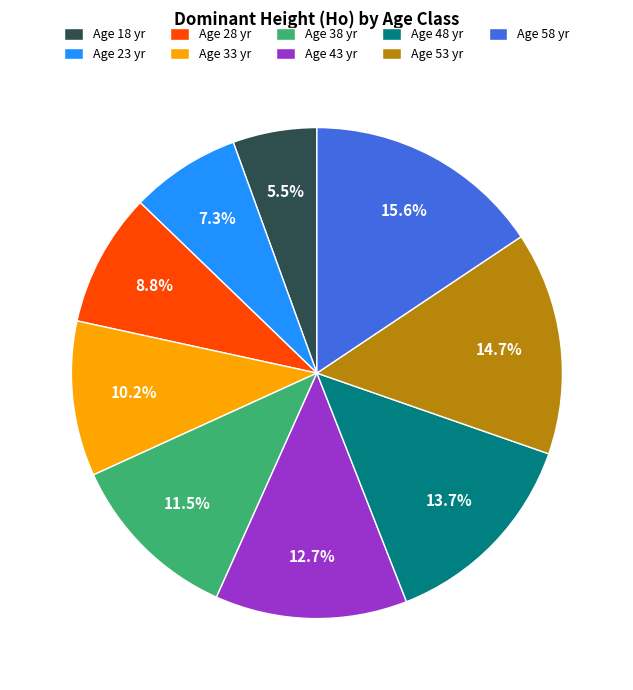

How many segments does this pie chart have?

9